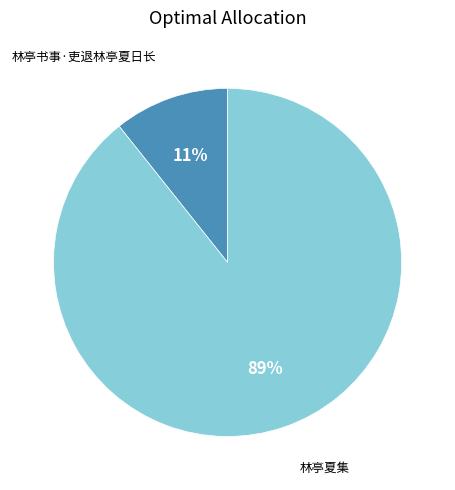

Does 林亭书事·吏退林亭夏日长 account for over 50% of the chart?

No